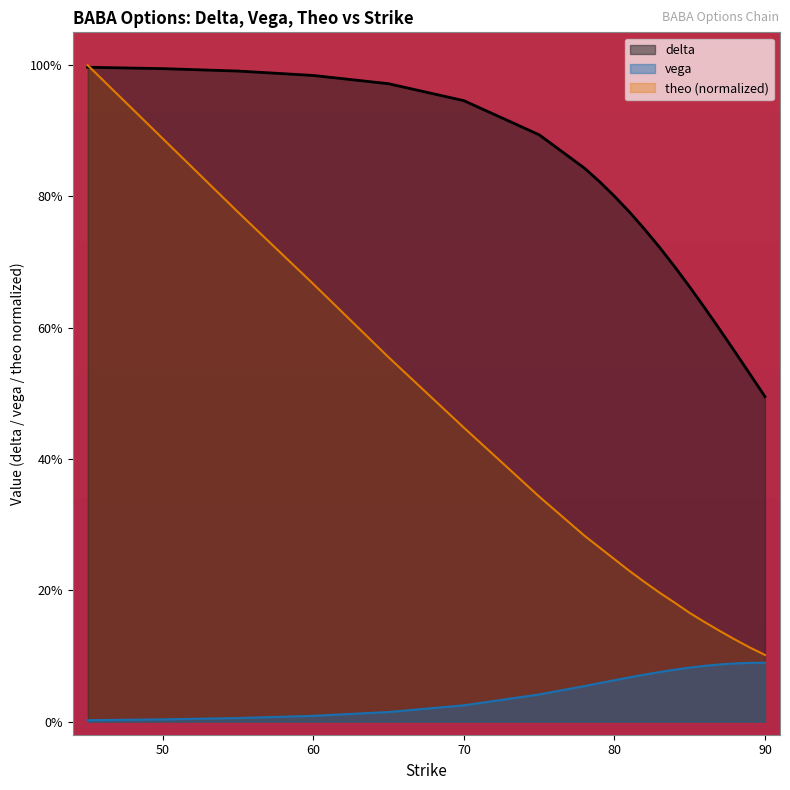

Rank the series by their average value, from lowest to highest.

vega, theo (normalized), delta